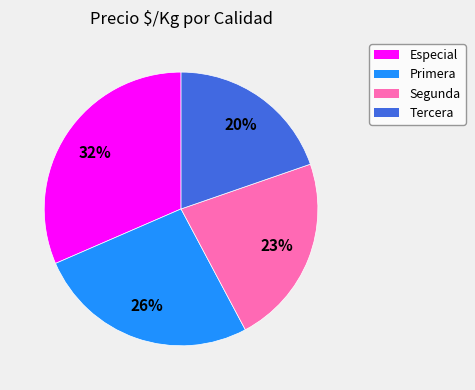

Is the sum of Tercera and Segunda greater than half?

No